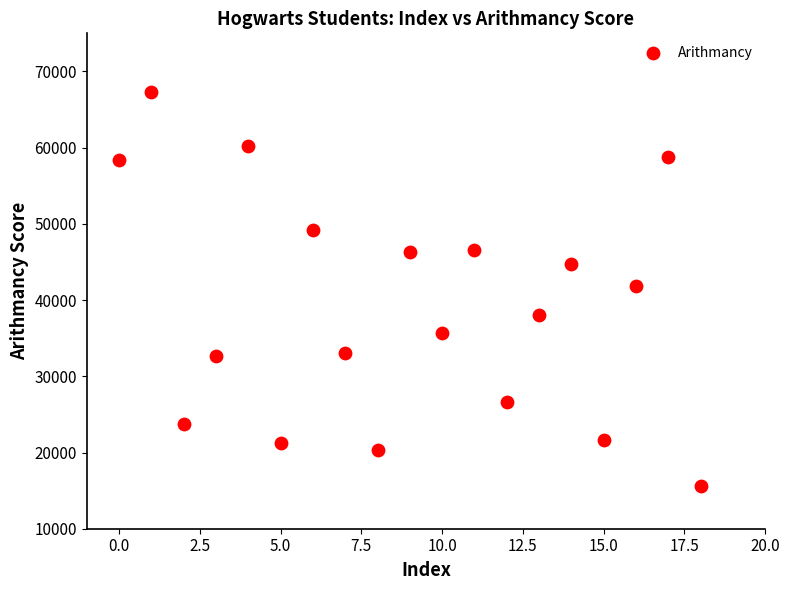

What is the range of Y values (max minus min)?

51661